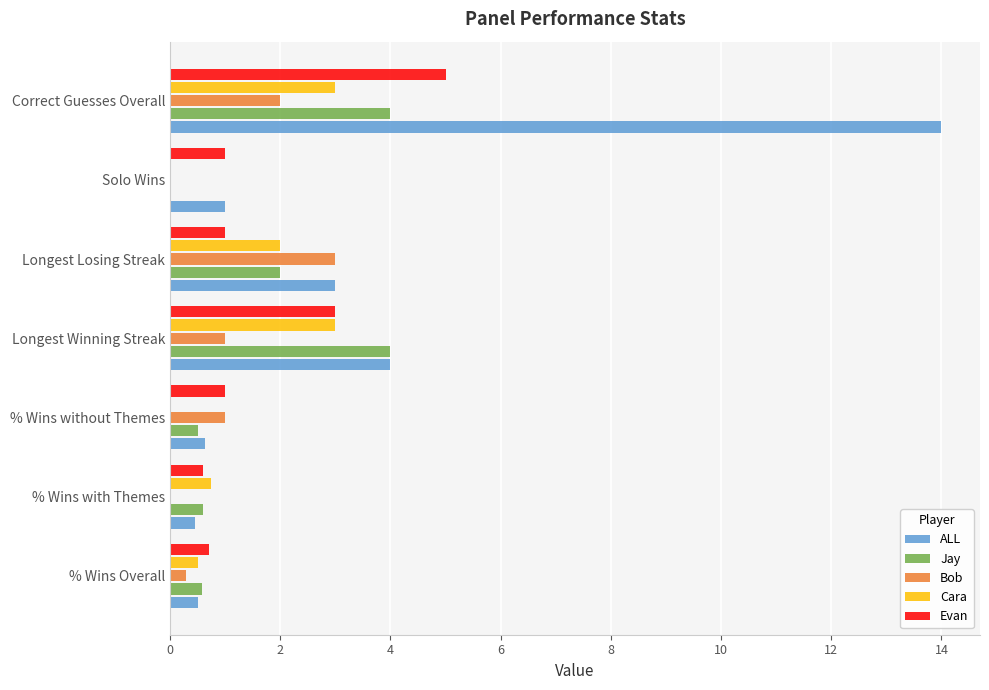

Which series has the largest total across all categories?

ALL